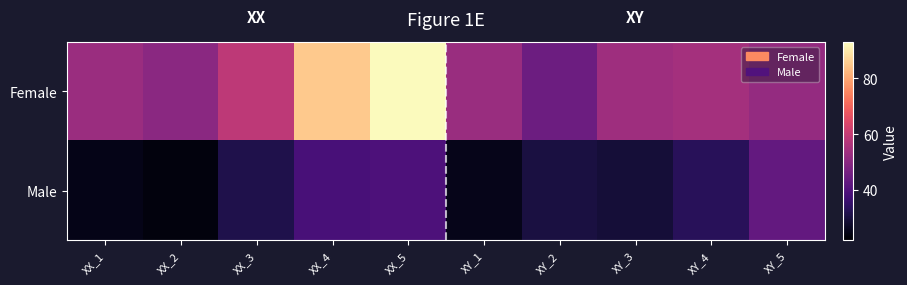

At XX_1, list the series in order from largest to smallest.

Female, Male